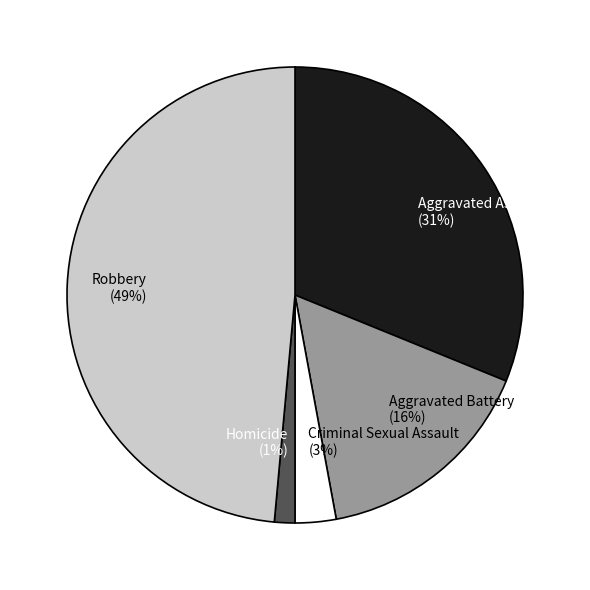

Count the number of slices in the pie.

5